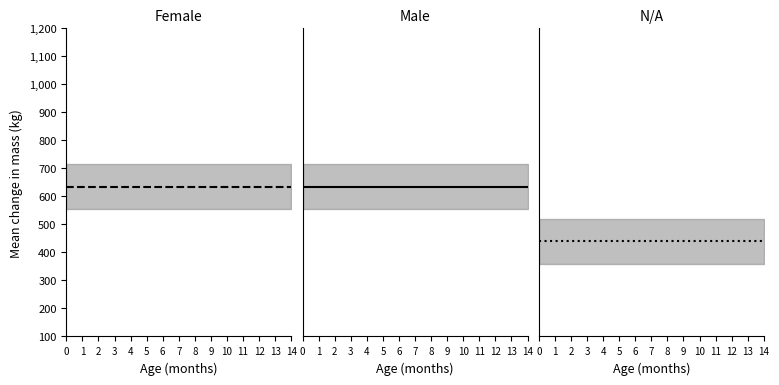

Is the value of Prosumers at 6 greater than the value of Consumers at 6?

No